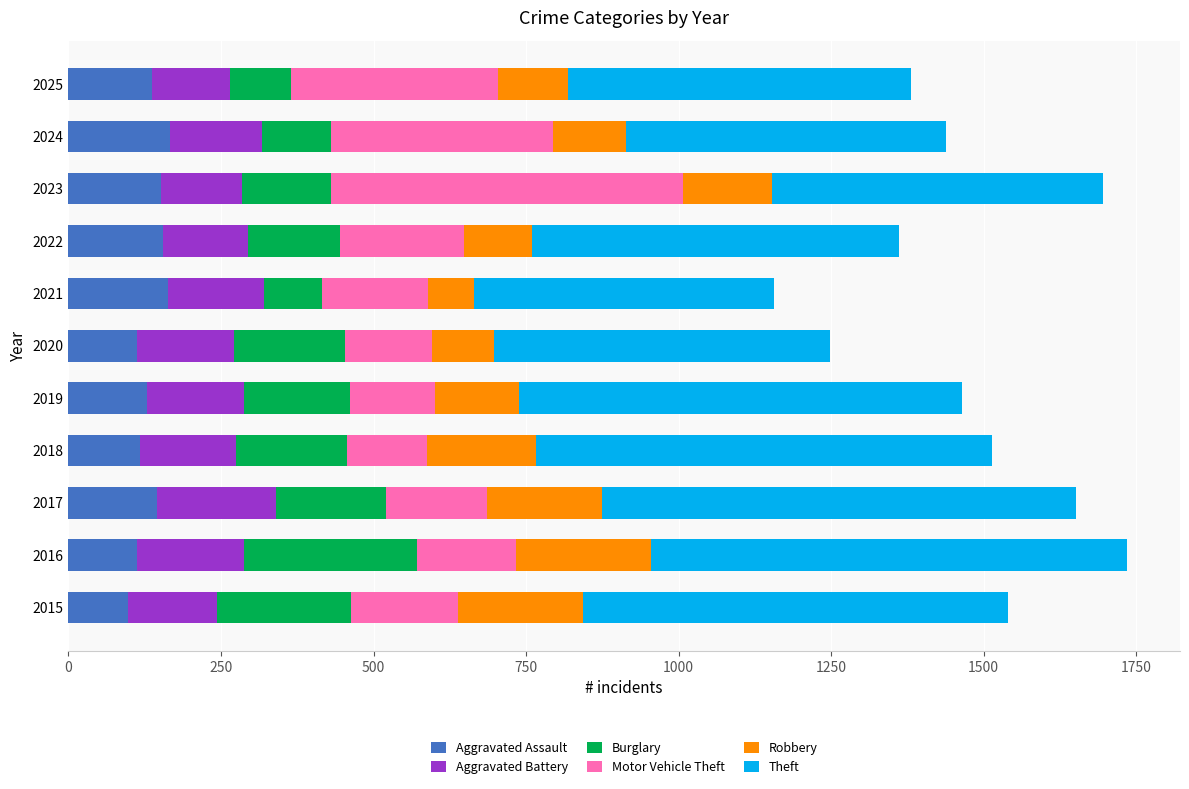

What is the average value of the Aggravated Assault series?

135